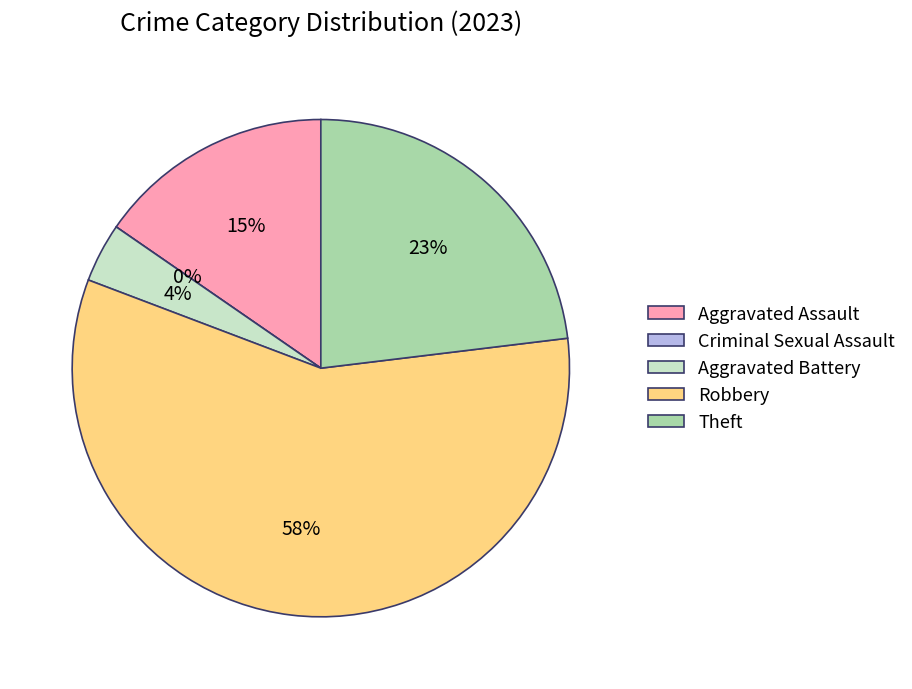

What is the ratio of the value at Robbery to the value at Theft?

2.5